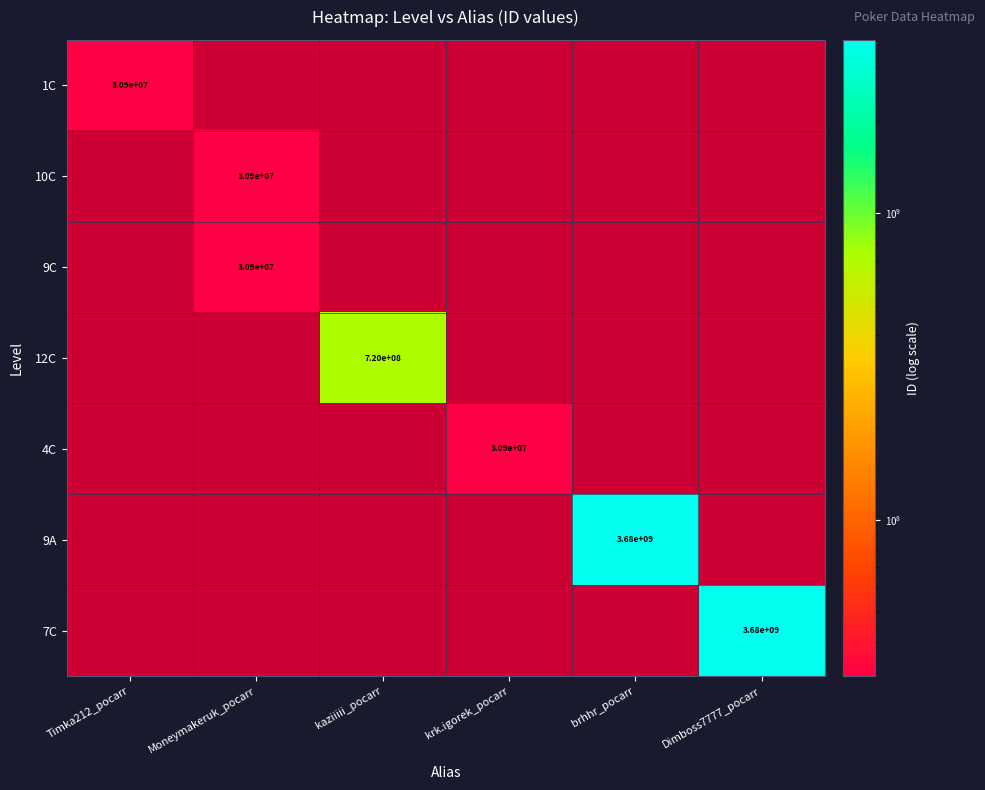

The value of 9A at brhhr_pocarr is 3680000000. True or false?

True